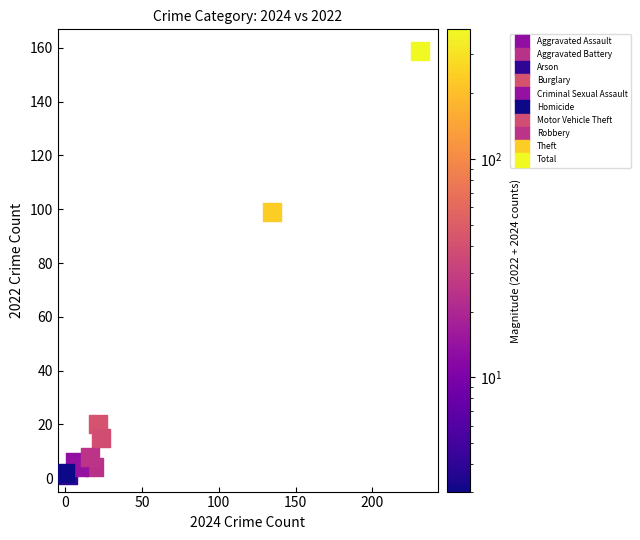

What are all the series names shown in the legend?

Aggravated Assault, Aggravated Battery, Arson, Burglary, Criminal Sexual Assault, Homicide, Motor Vehicle Theft, Robbery, Theft, Total